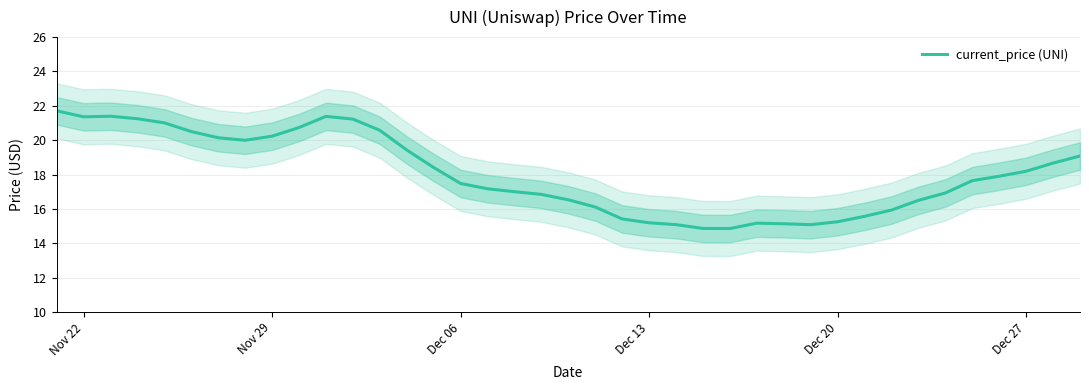

How many interior local peaks (higher than both neighbors) does the data have?

3